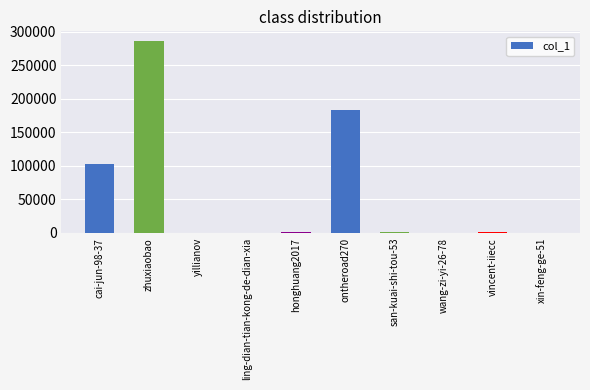

Which label corresponds to the largest value in the chart?

zhuxiaobao